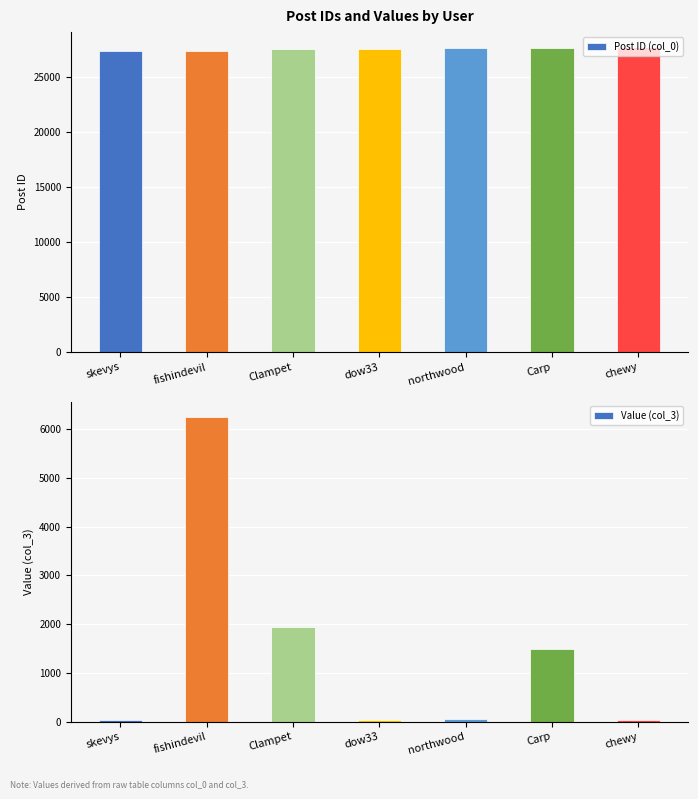

Which label corresponds to the smallest value in the chart?

skevys